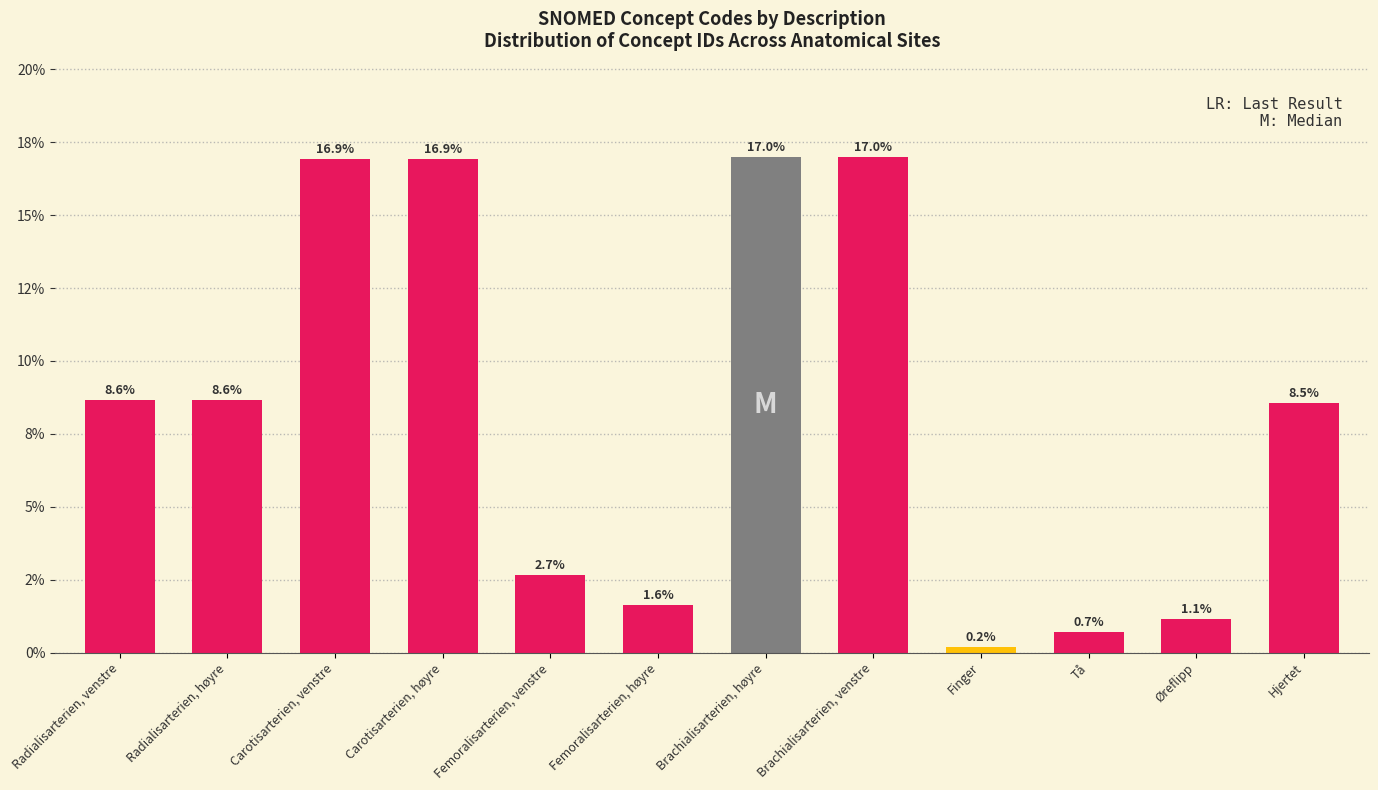

Are the bars horizontal?

No